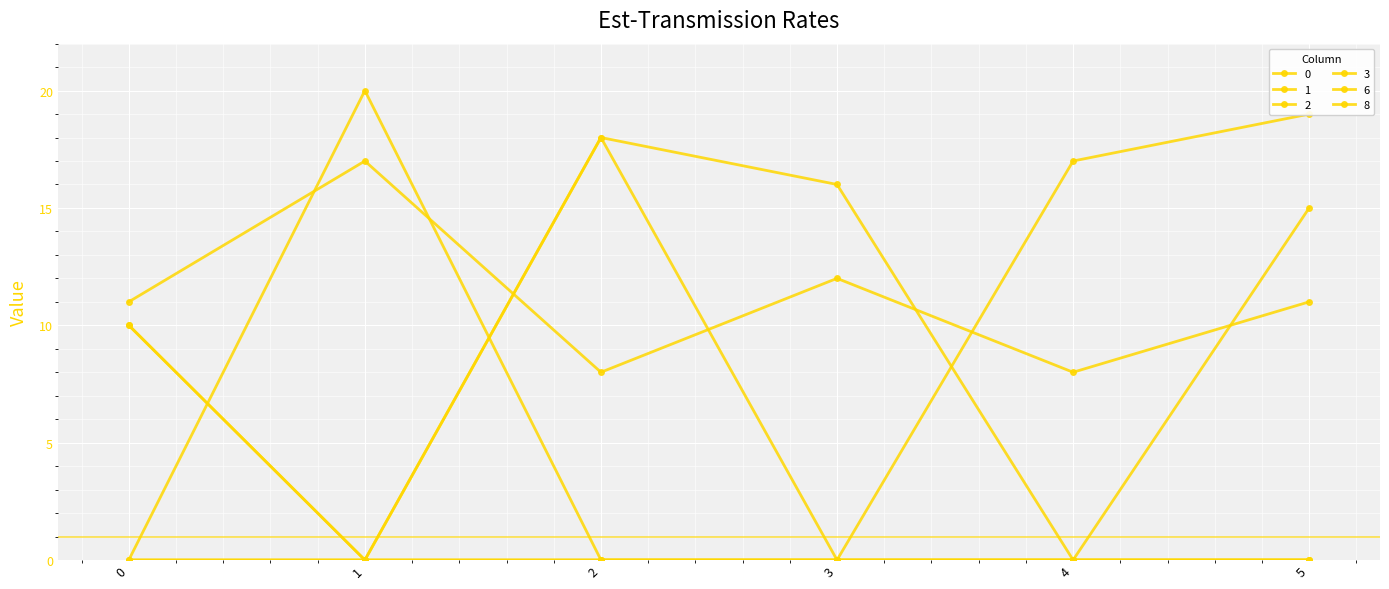

List the series in order of their peak value, highest first.

3, 2, 1, 6, 0, 8